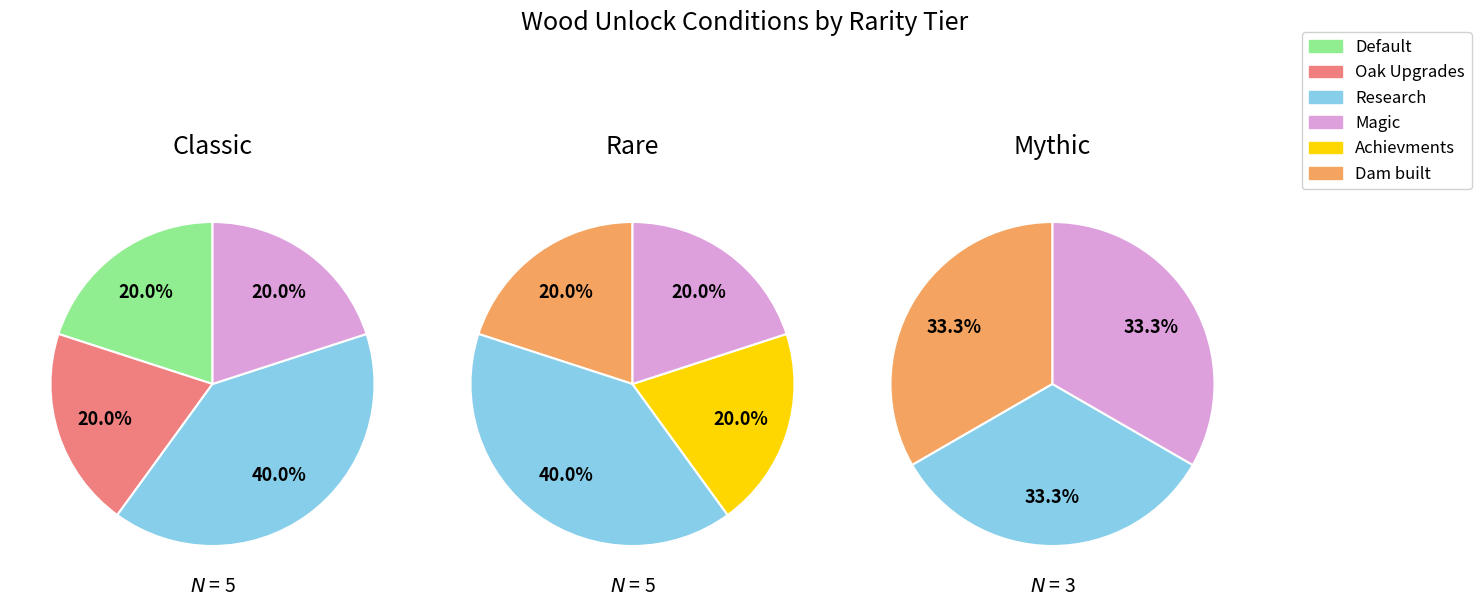

Do 1 and 0 together represent more than half of the pie?

Yes